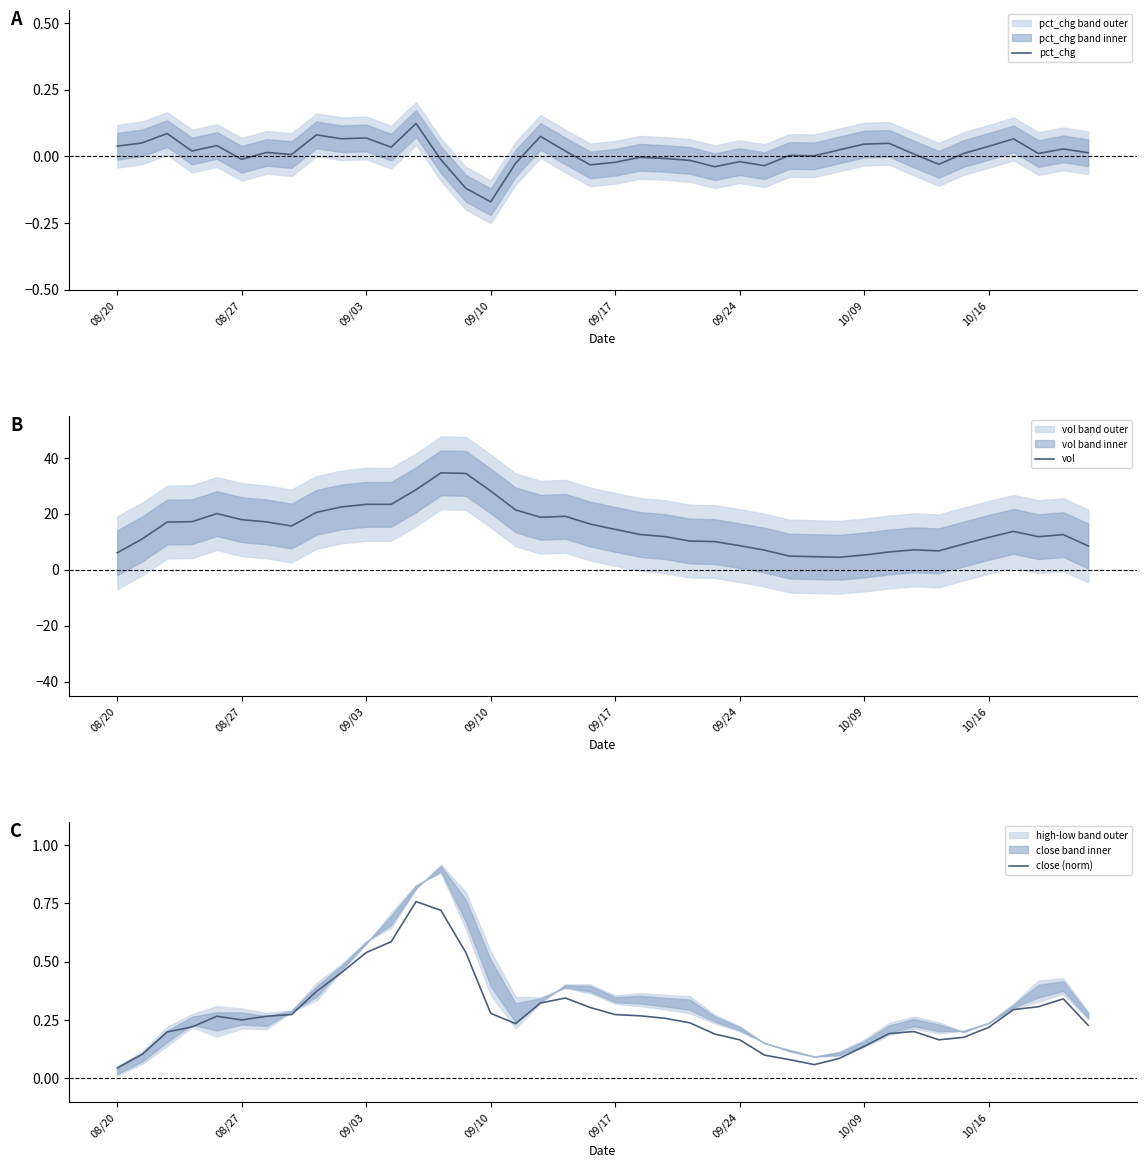

Which series changed the most between 21 and 23?

vol